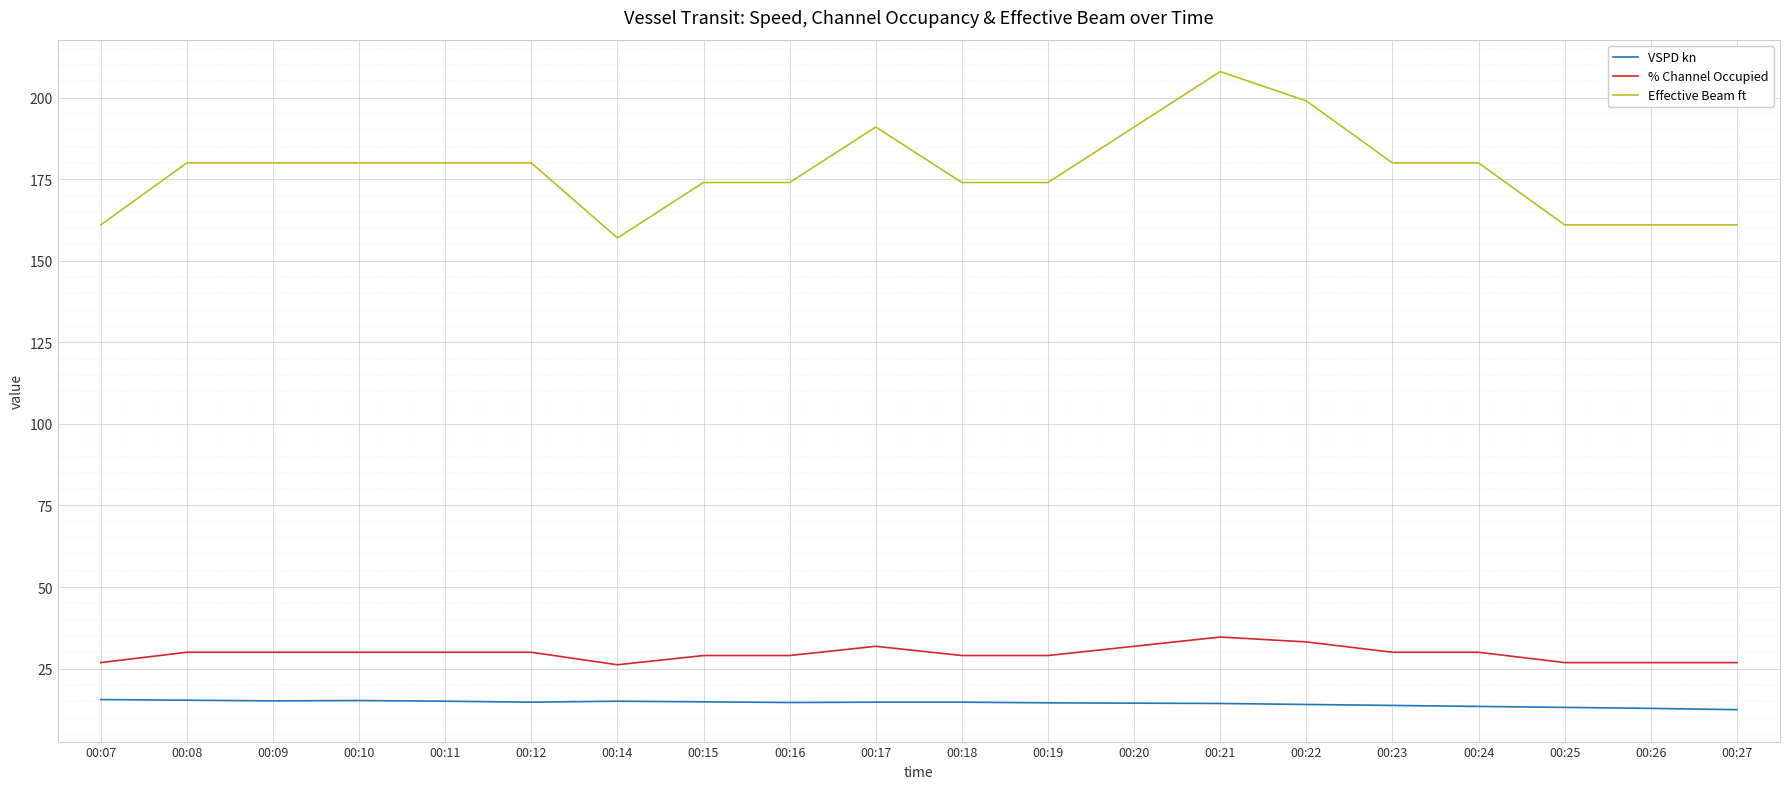

Which series changed the most between 00:20 and 00:23?

Effective Beam ft